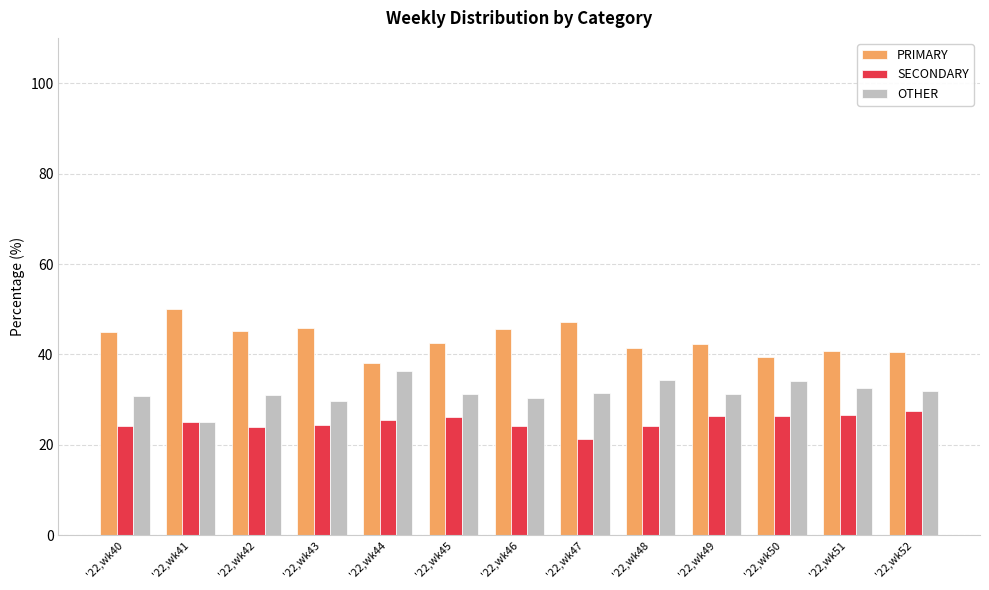

What is the greatest value displayed?

50.0